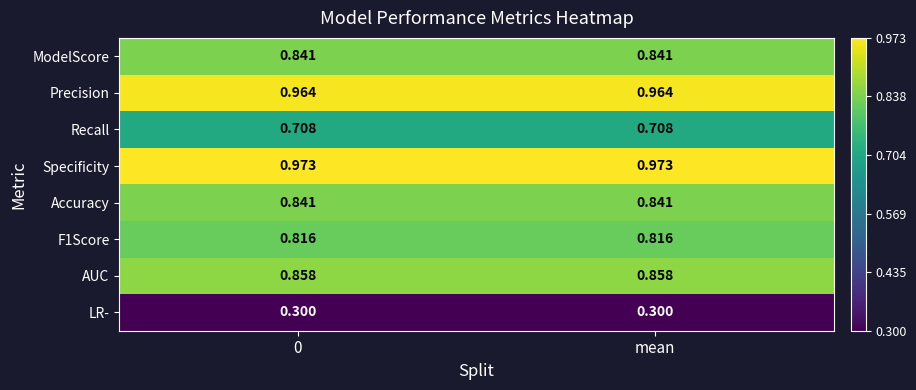

Which series has the largest total across all categories?

Specificity